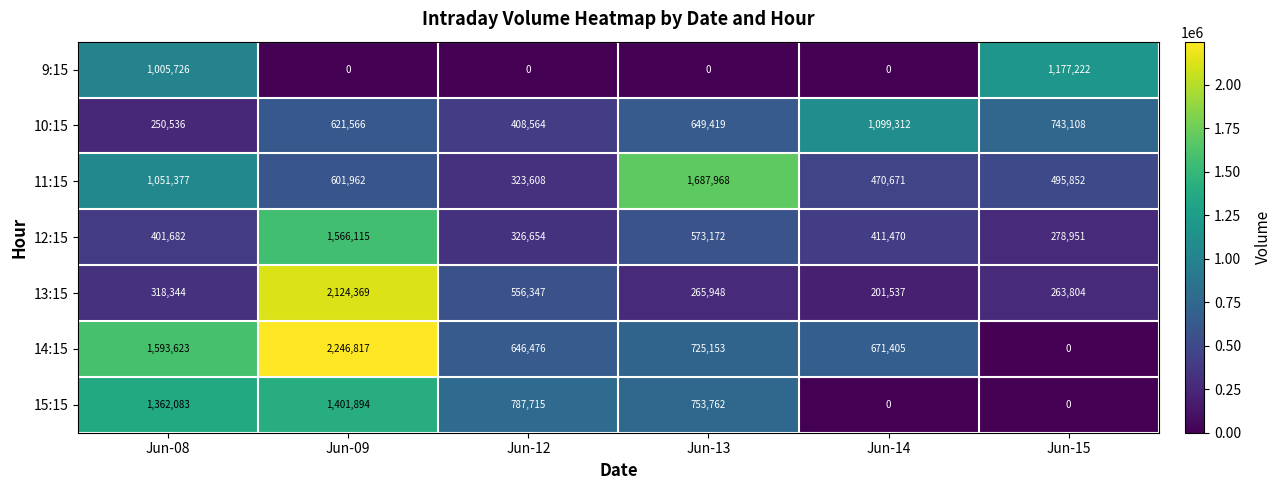

Rank the series at Jun-08 from lowest to highest value.

10:15, 13:15, 12:15, 9:15, 11:15, 15:15, 14:15